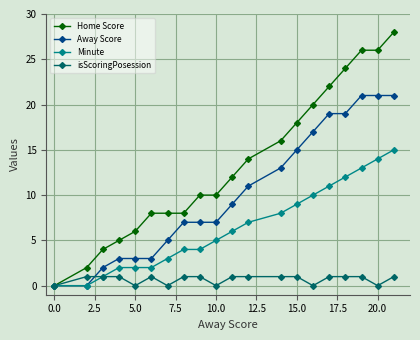

Reading left to right, extract all data points from this chart.

Home Score: 0	2	4	5	6	8	8	8	10	10	12	14	16	18	20	22	24	26	26	28
Away Score: 0	0	2	3	3	3	5	7	7	7	9	11	13	15	17	19	19	21	21	21
Minute: 0	0	1	2	2	2	3	4	4	5	6	7	8	9	10	11	12	13	14	15
isScoringPosession: 0	1	1	1	0	1	0	1	1	0	1	1	1	1	0	1	1	1	0	1